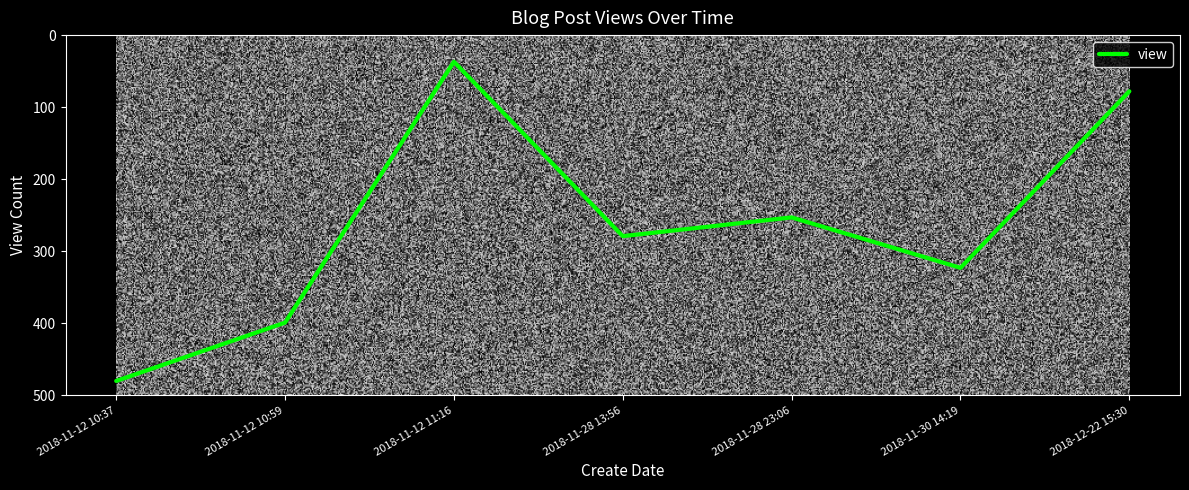

What is the change in value from 2018-11-12 10:59 to 2018-11-12 11:16?

-362